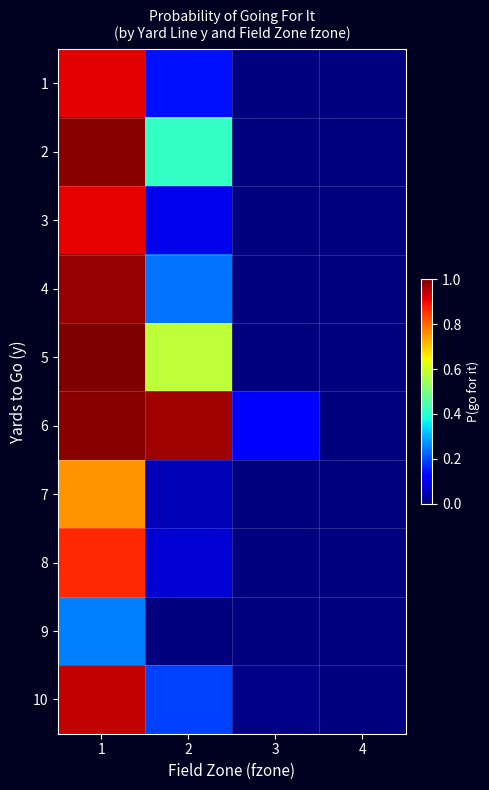

What is the spread (max minus min) of values at 1?

0.7